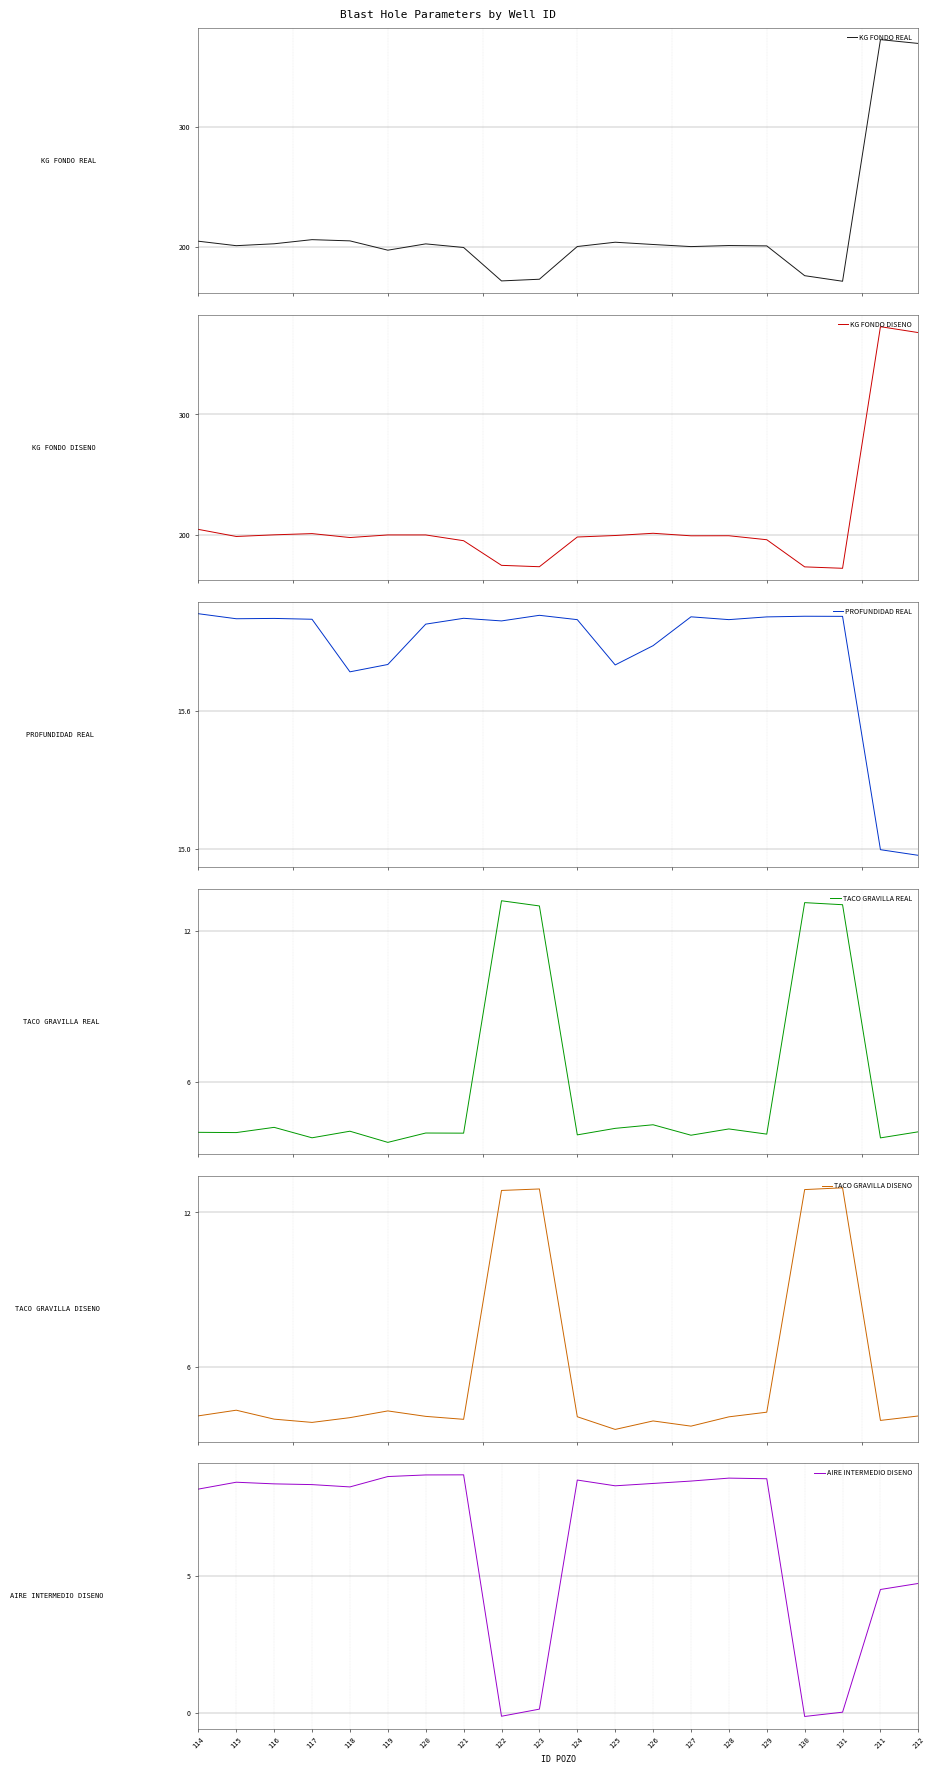

What are all the series names shown in the legend?

KG FONDO REAL, KG FONDO DISENO, PROFUNDIDAD REAL, TACO GRAVILLA REAL, TACO GRAVILLA DISENO, AIRE INTERMEDIO DISENO